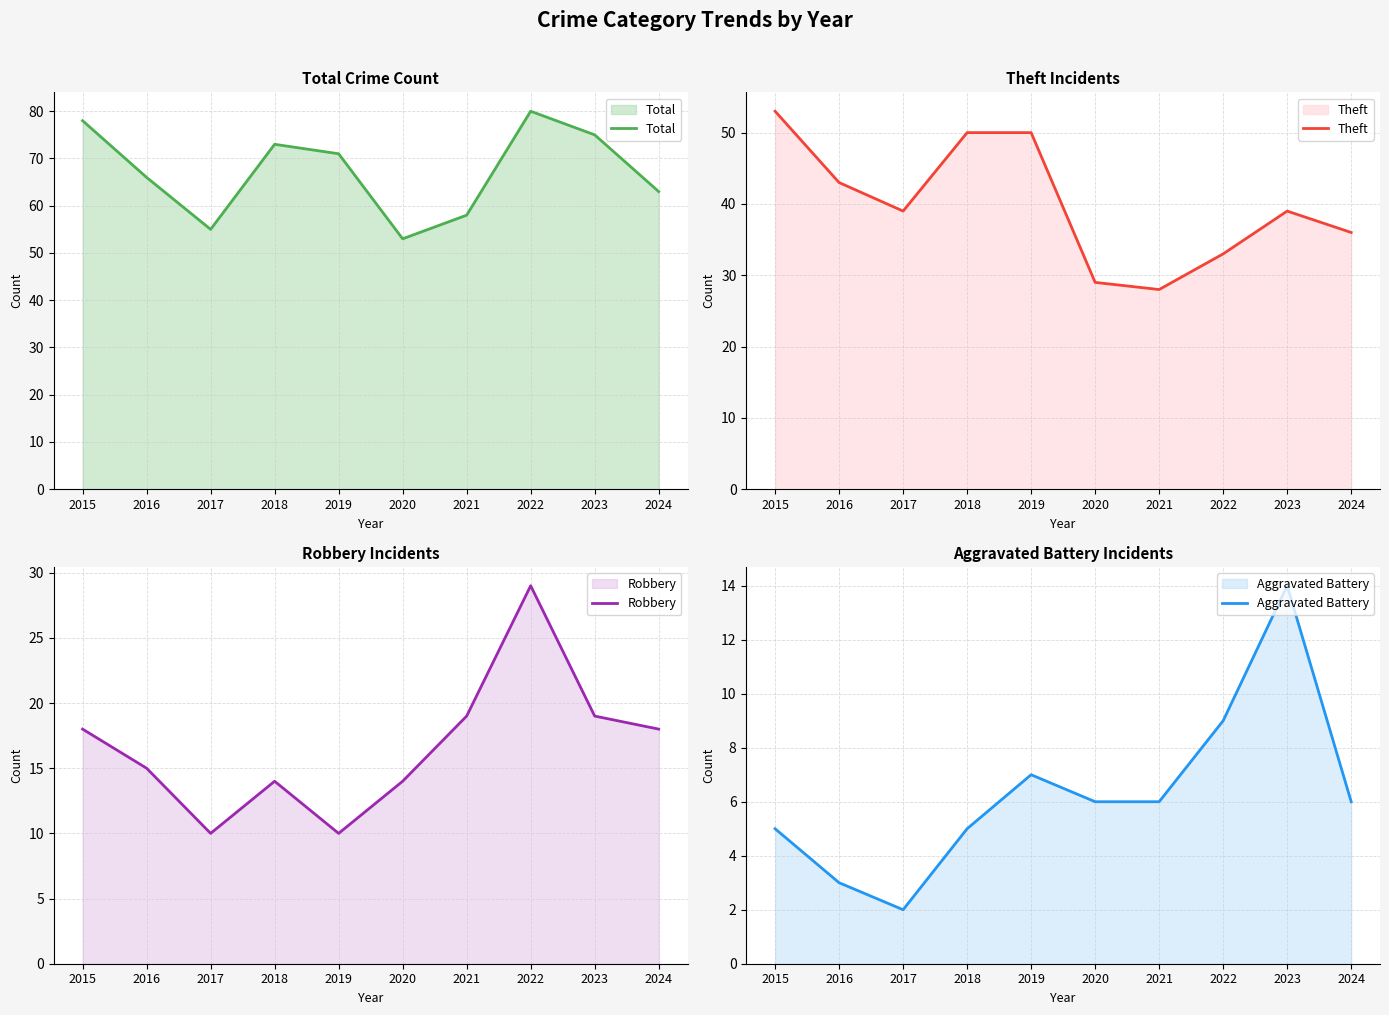

How many categories are shown in the chart?

10